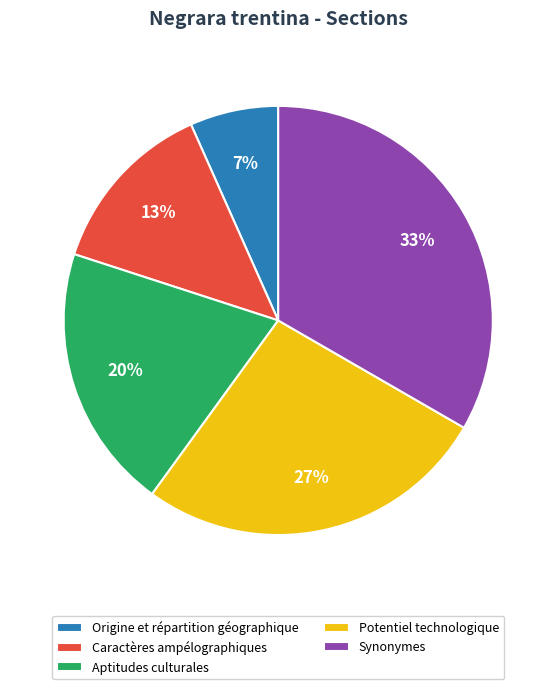

Count the number of slices in the pie.

5